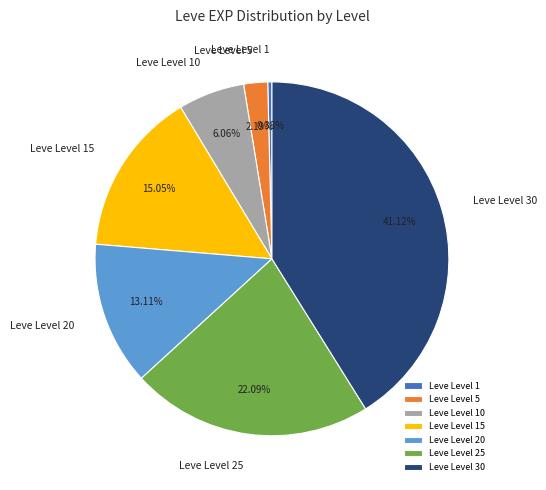

What percentage is the Leve Level 10 slice, to the nearest percent?

6%